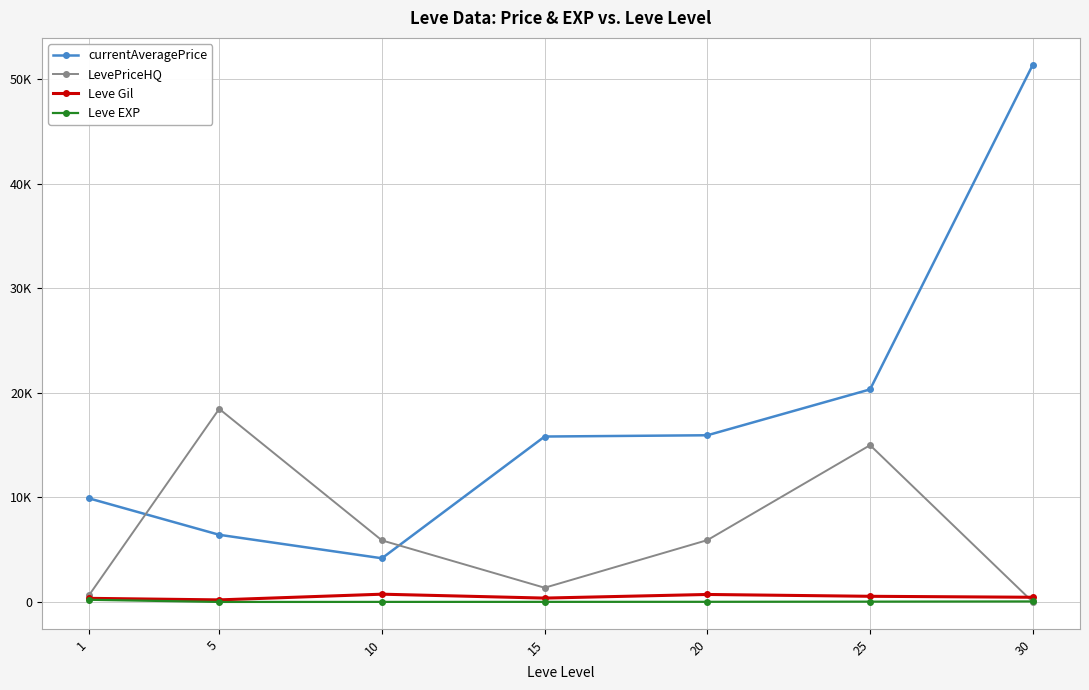

Is this an area chart (filled region under the line)?

No